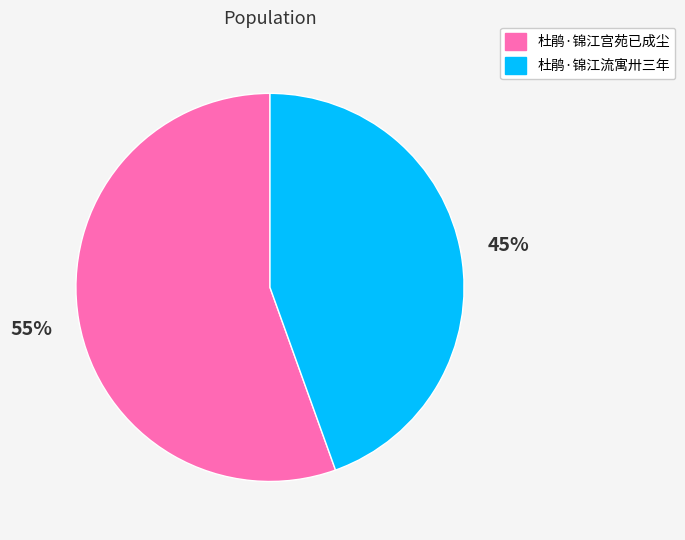

Count the number of slices in the pie.

2